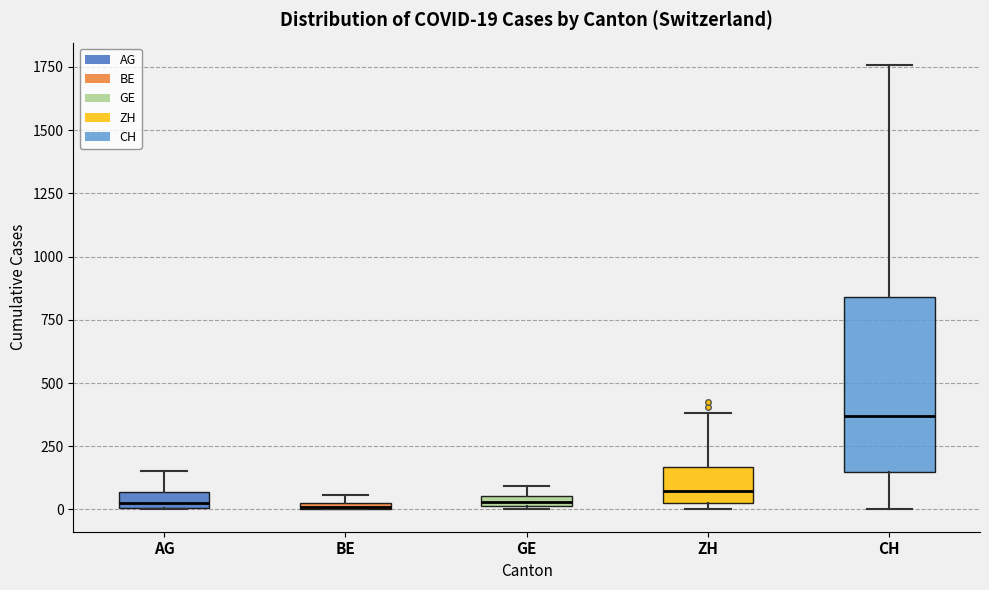

Which box's median line is the highest?

CH